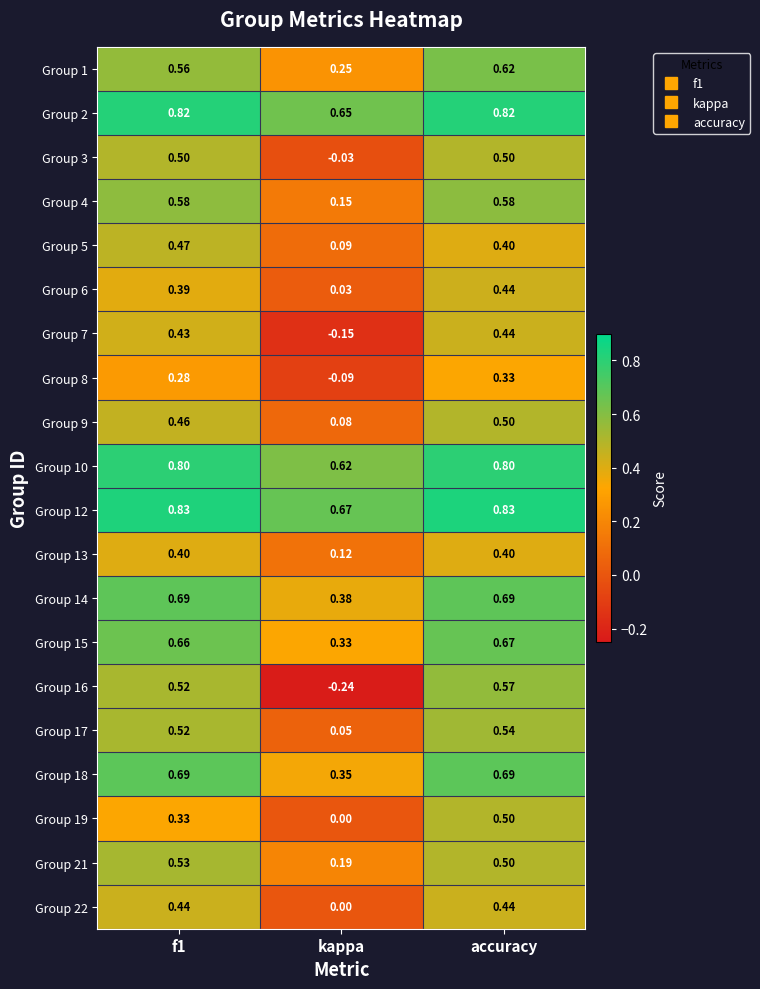

Which series has the widest spread of values?

Group 16